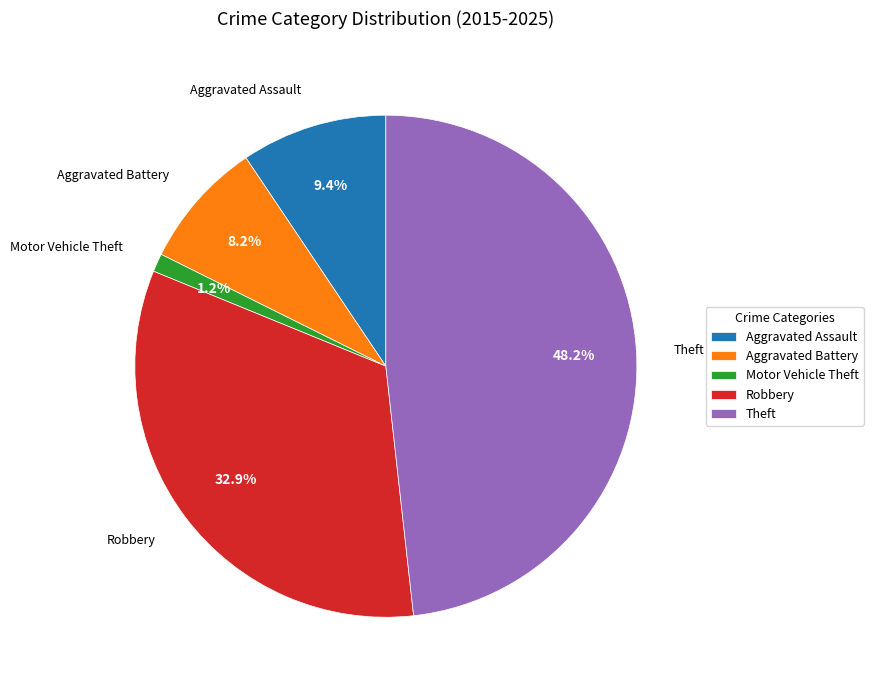

Count the number of slices in the pie.

5